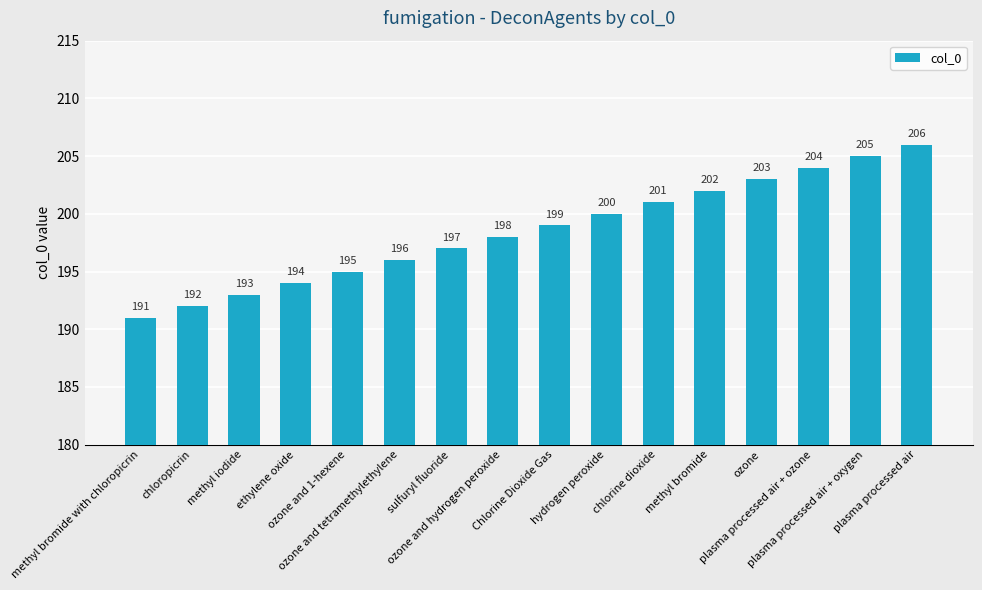

What is the value of the 7th bar from the left?

197